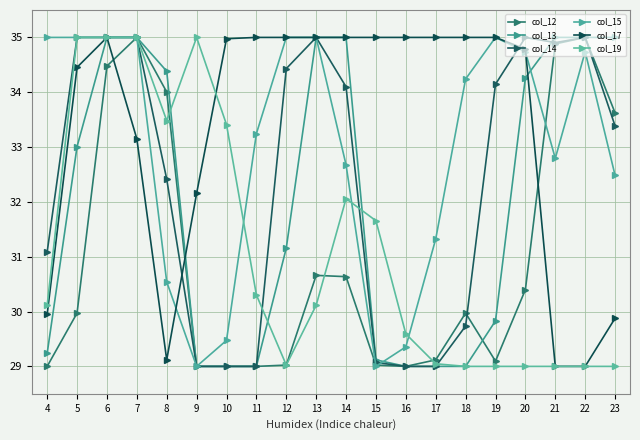

What is the average value of the col_15 series?

32.9